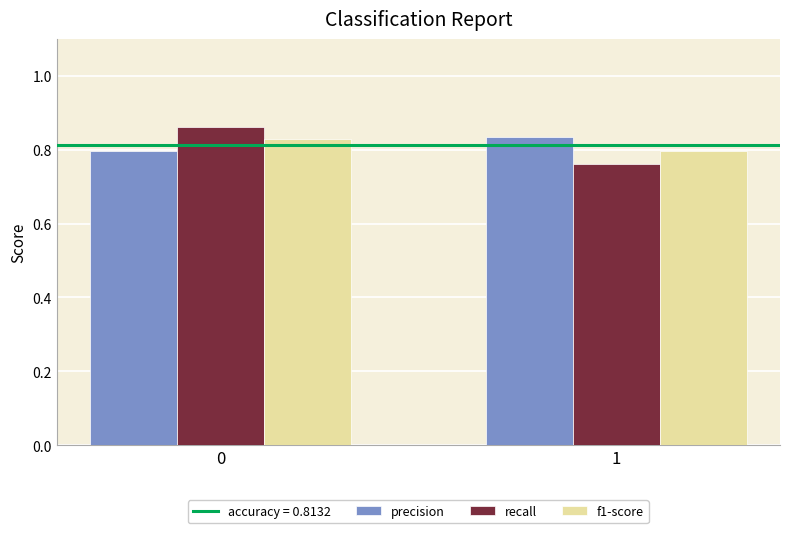

What is the sum of all f1-score values?

1.6